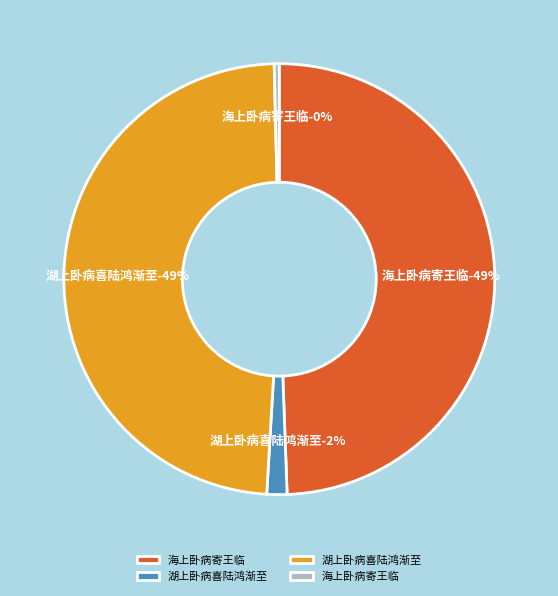

How many segments does this pie chart have?

4